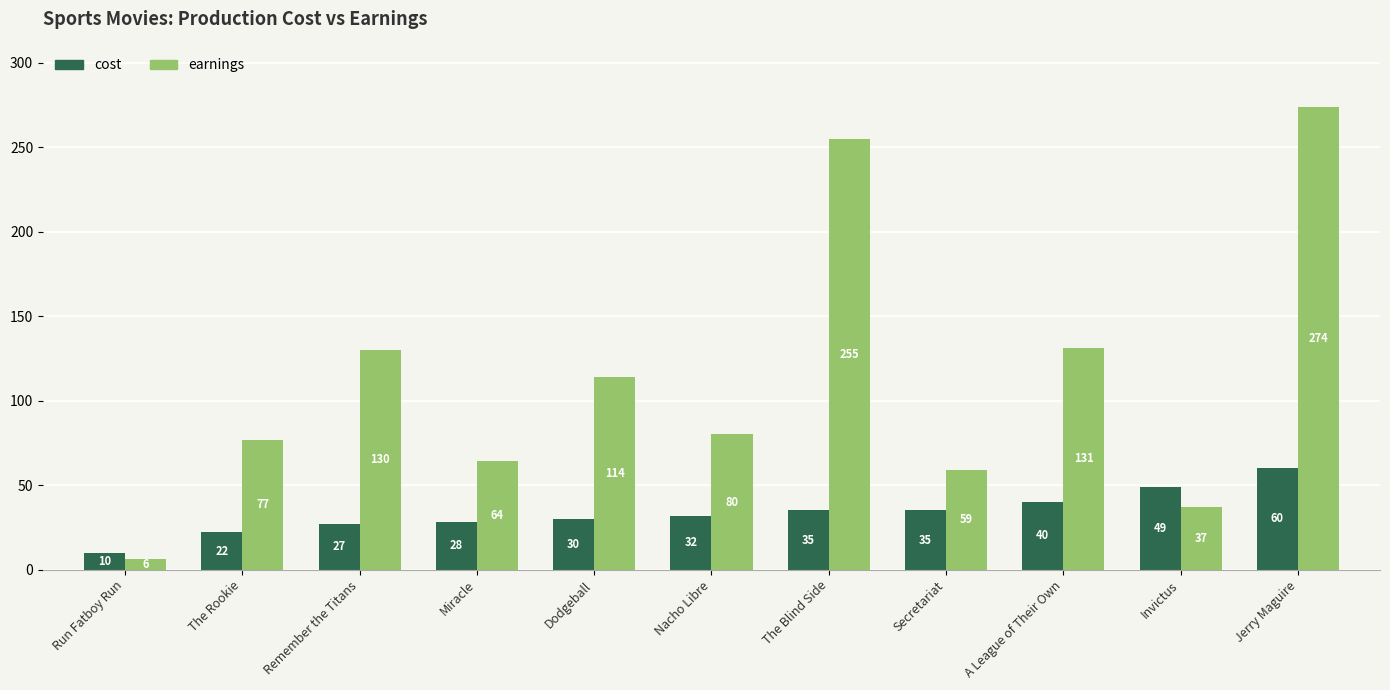

Rank the series by their average value, from lowest to highest.

cost, earnings